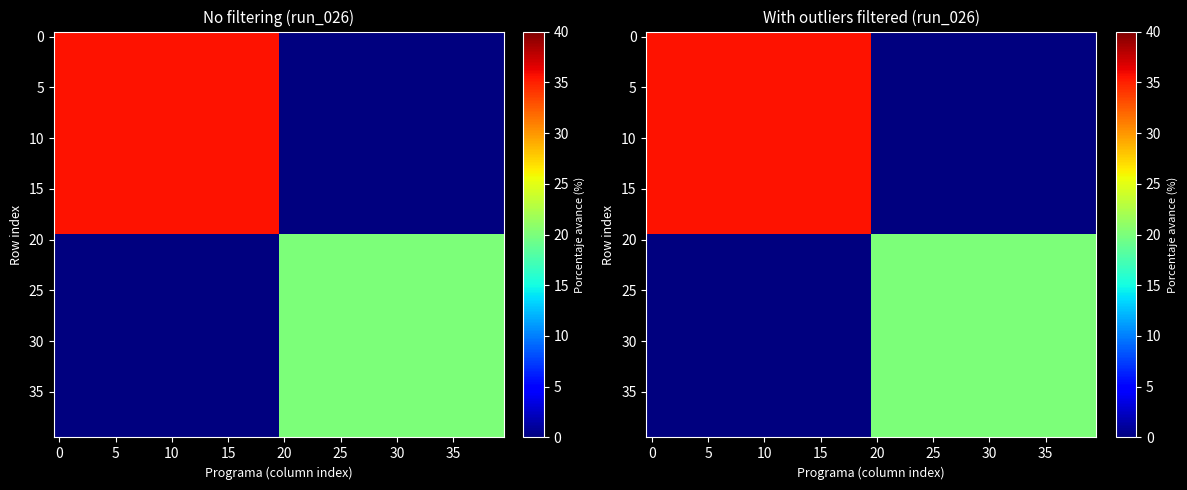

What is the total value across all series at 28?

402.0